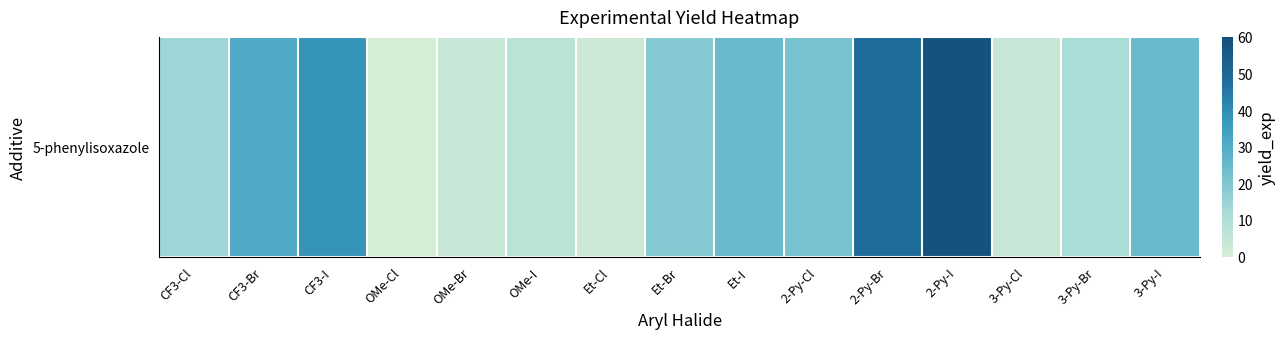

Reading left to right, extract all data points from this chart.

CF3-Cl=14.0	CF3-Br=30.6	CF3-I=38.2	OMe-Cl=0.5	OMe-Br=3.9	OMe-I=7.0	Et-Cl=2.8	Et-Br=18.9	Et-I=25.1	2-Py-Cl=21.7	2-Py-Br=48.5	2-Py-I=58.6	3-Py-Cl=4.2	3-Py-Br=11.4	3-Py-I=24.4